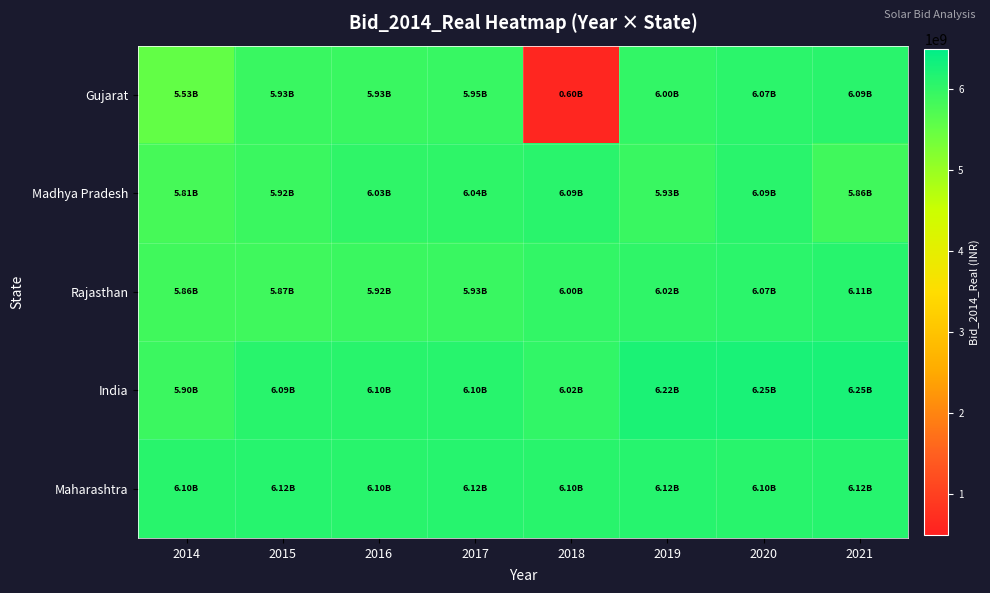

Count the number of data series in this chart.

5